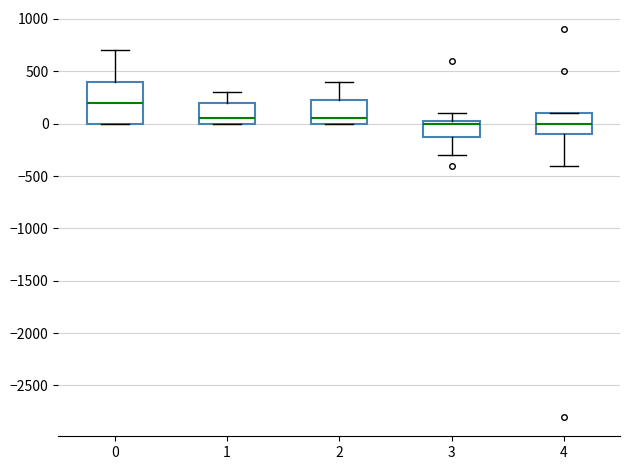

Where is the upper edge of the box at x = 3 on the y-axis? The values are not printed on the chart, so give them approximately, as read against the axis.

50